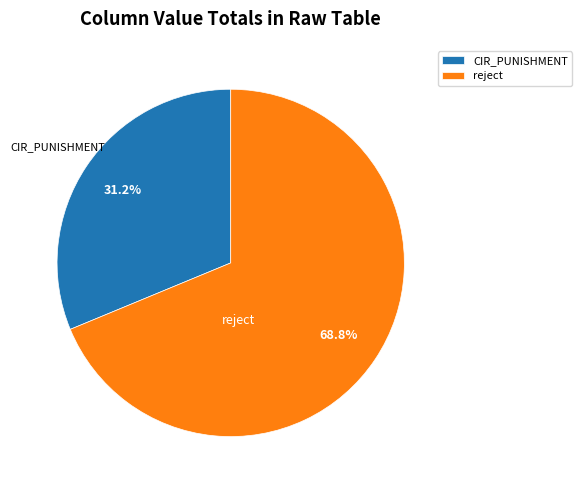

Which has a higher value, CIR_PUNISHMENT or reject?

reject